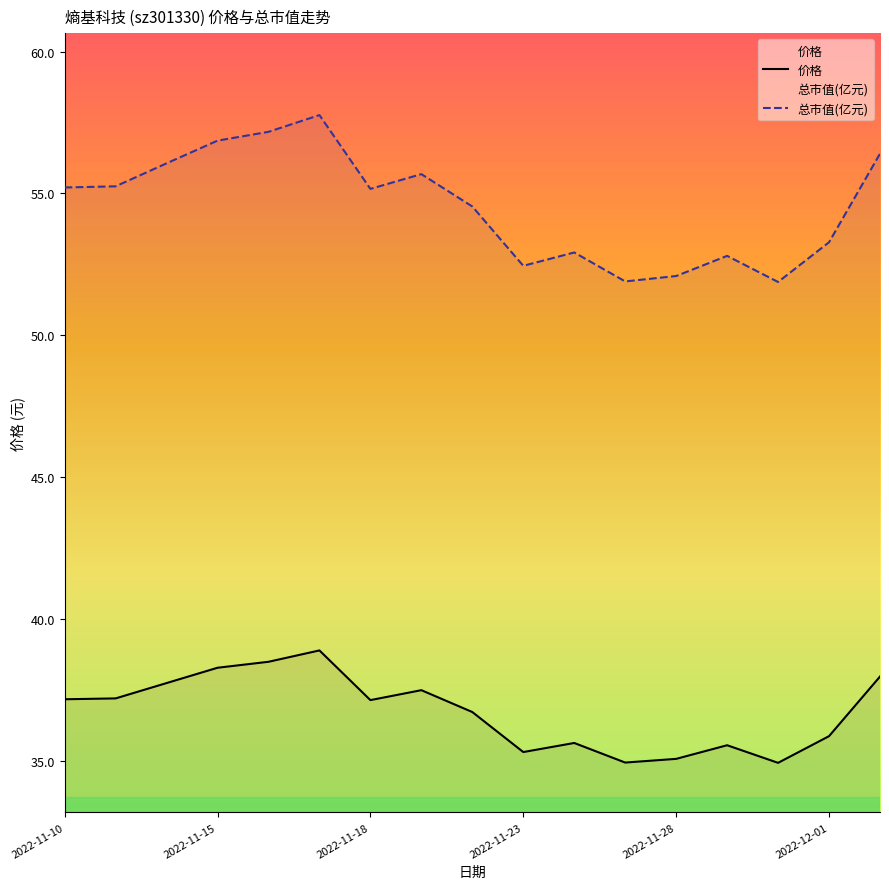

Is this an area chart (filled region under the line)?

No